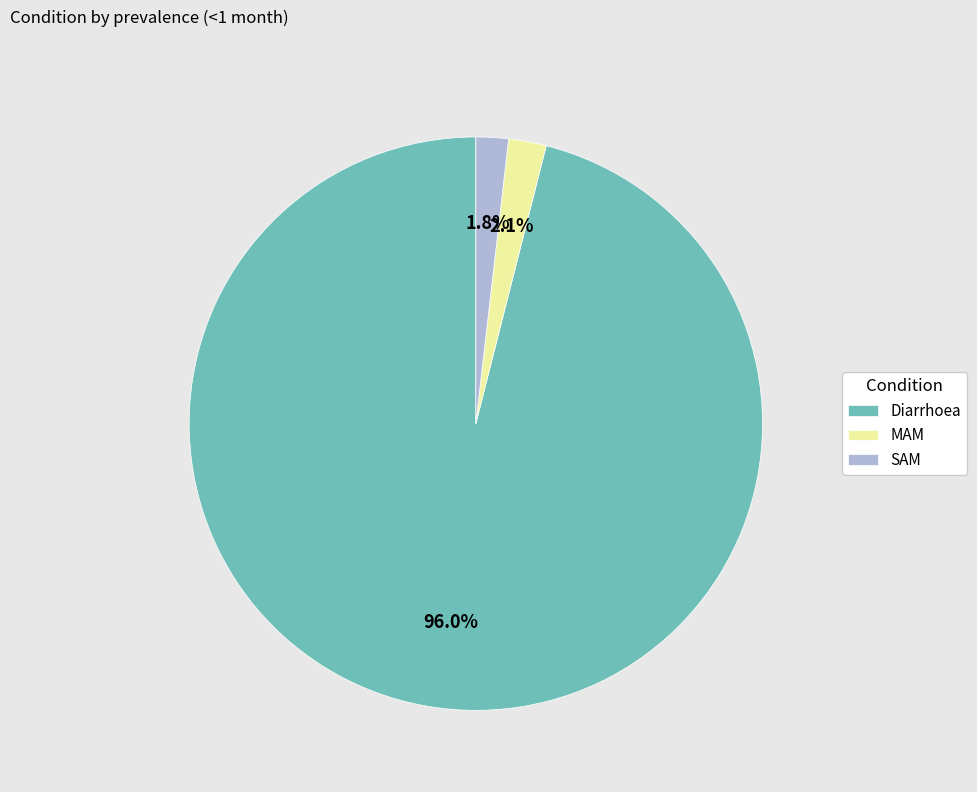

Which category has the biggest portion of the pie?

Diarrhoea